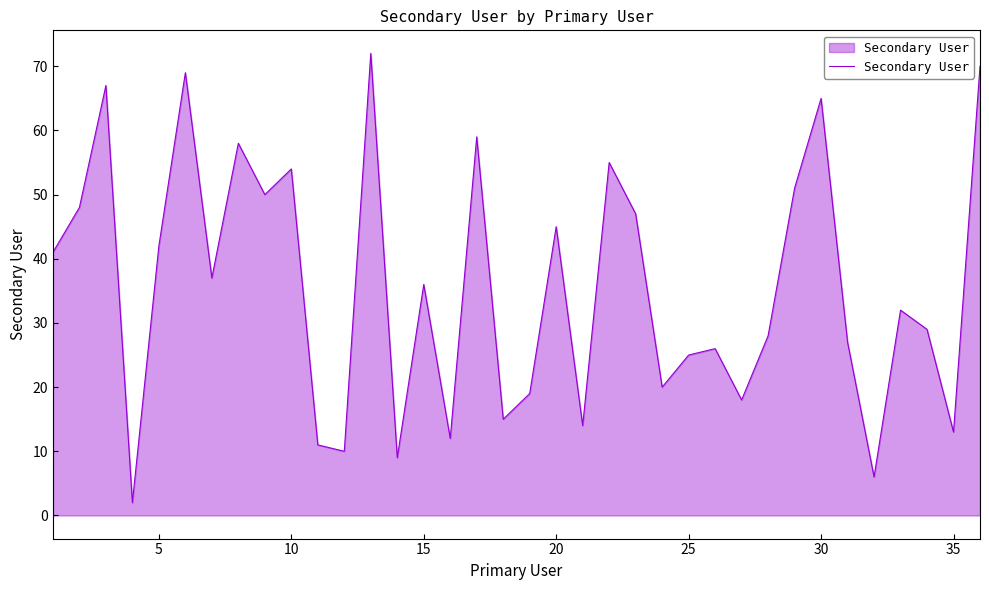

Reading left to right, what are all the values shown in this chart?

41	48	67	2	42	69	37	58	50	54	11	10	72	9	36	12	59	15	19	45	14	55	47	20	25	26	18	28	51	65	27	6	32	29	13	70